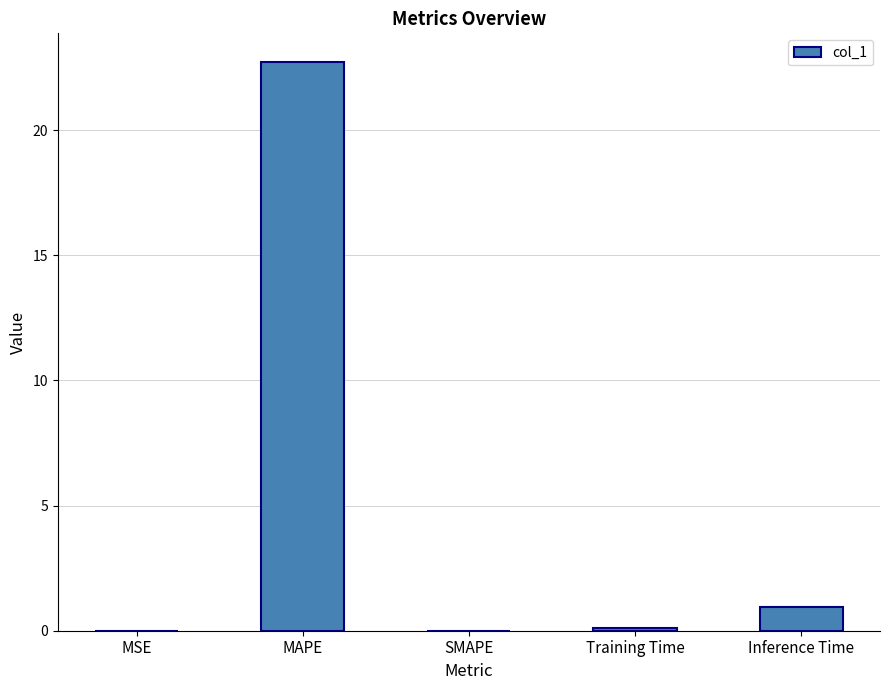

True or false: the data shows 0.0 at MSE.

True